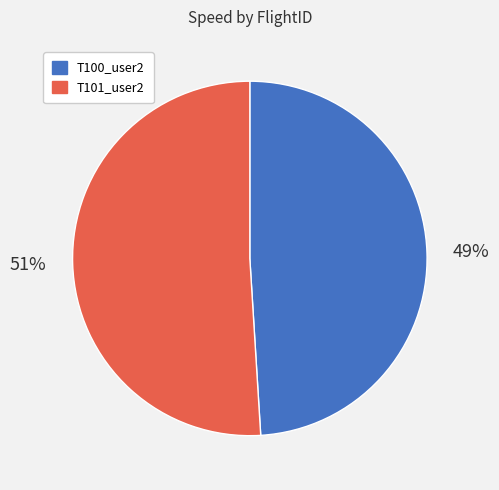

Approximately how many times larger is the value at T101_user2 compared to T100_user2?

1.0